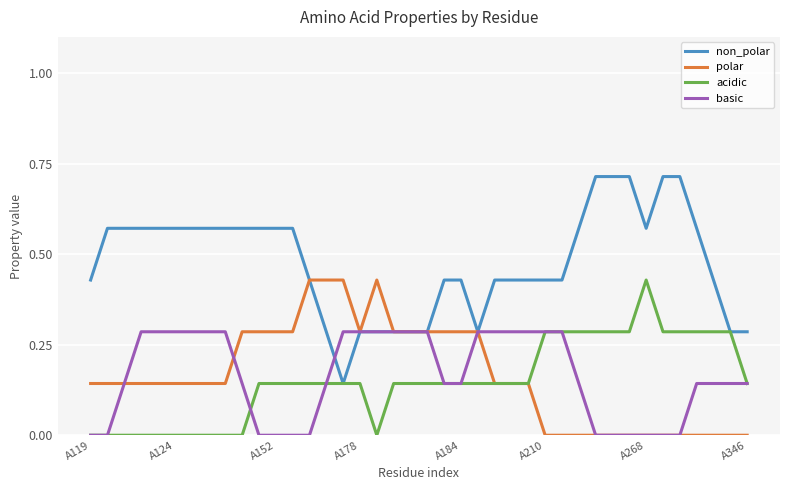

Which series has the largest total across all categories?

non_polar